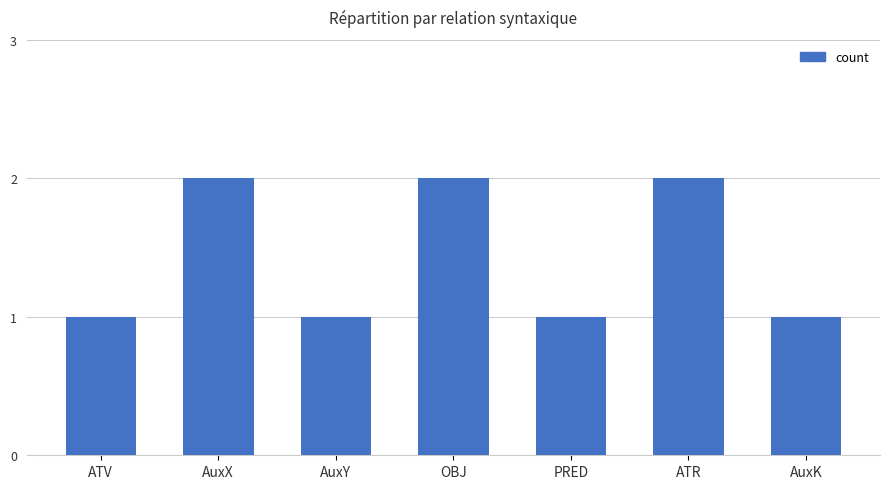

How many categories are shown in the chart?

7